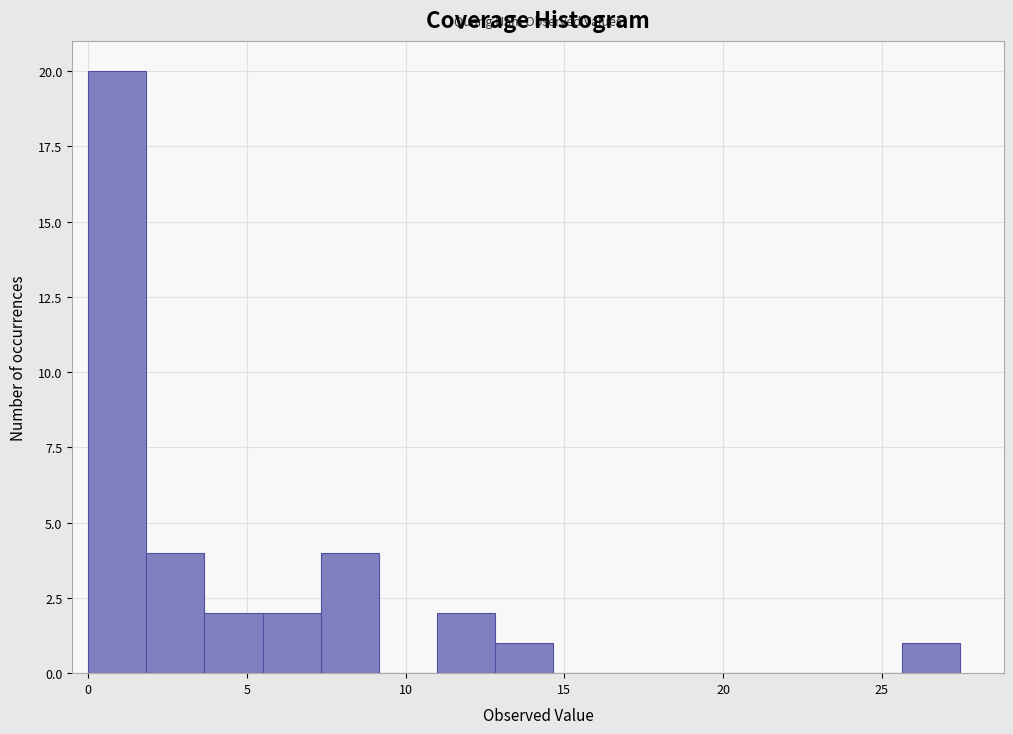

Read against the x-axis, roughly where is the centre of the tallest bar?

1.0